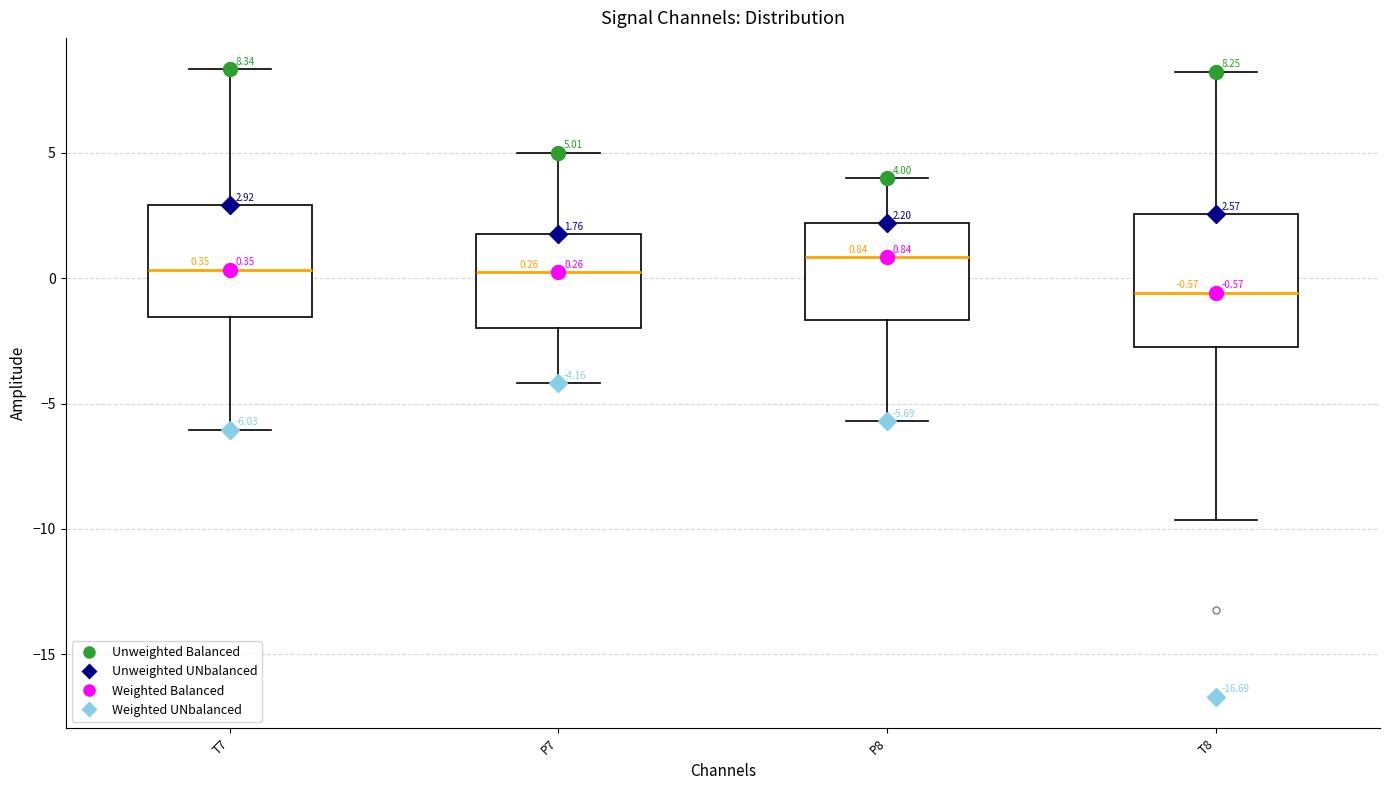

Which box has the lowest median line?

T8